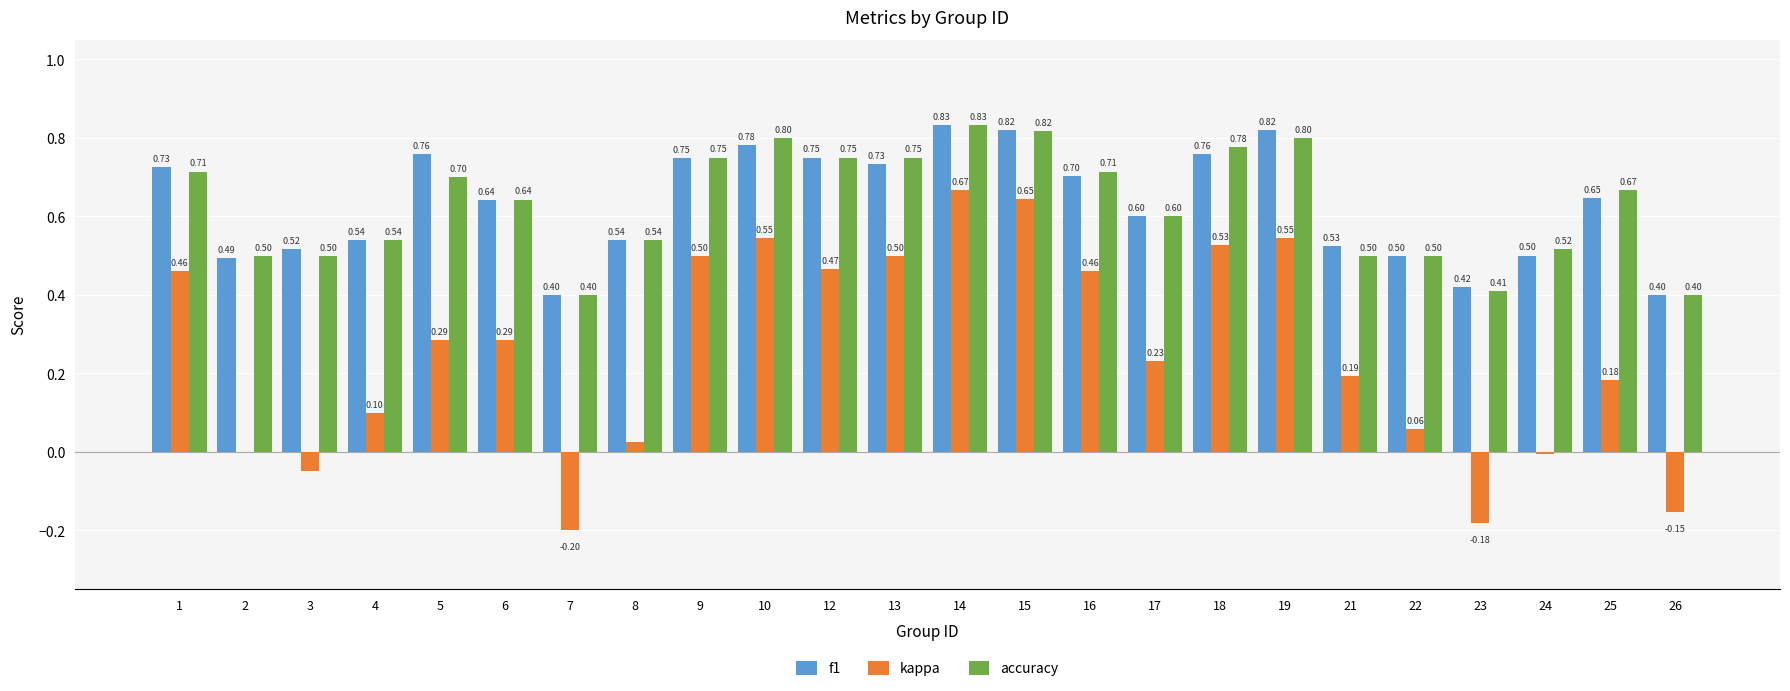

What is the total value across all series at 22?

1.1